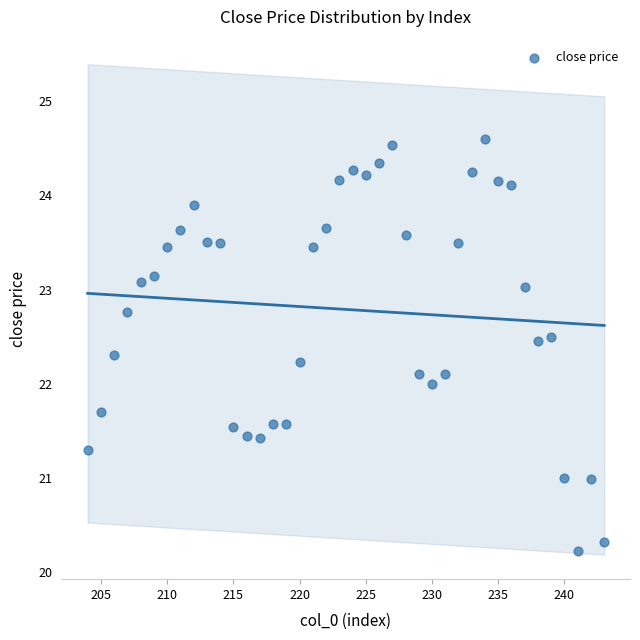

What is the range of X values (max minus min)?

39.0